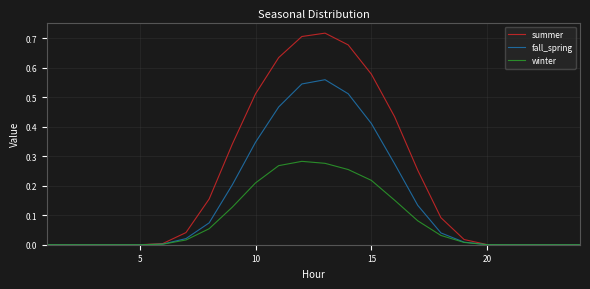

List the series in order of their overall mean, highest first.

summer, fall_spring, winter